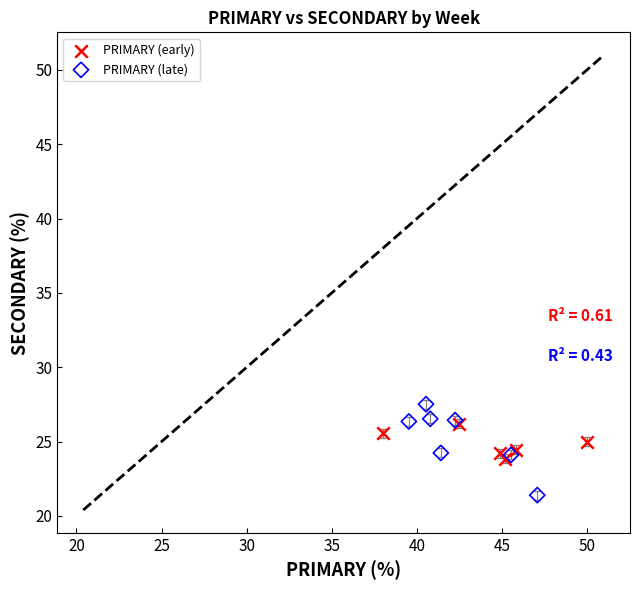

Which series has the largest Y range (max minus min)?

PRIMARY (late)